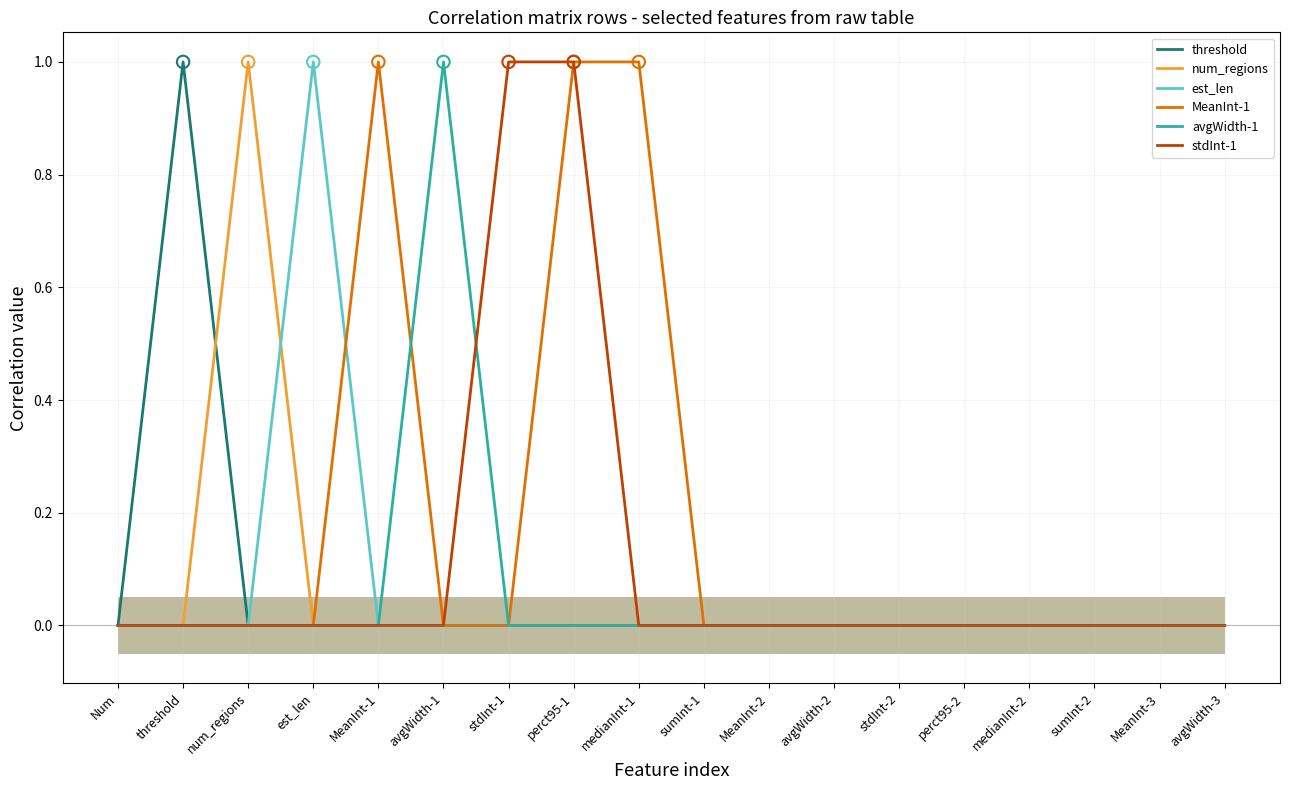

Which series reaches the maximum Y coordinate?

threshold